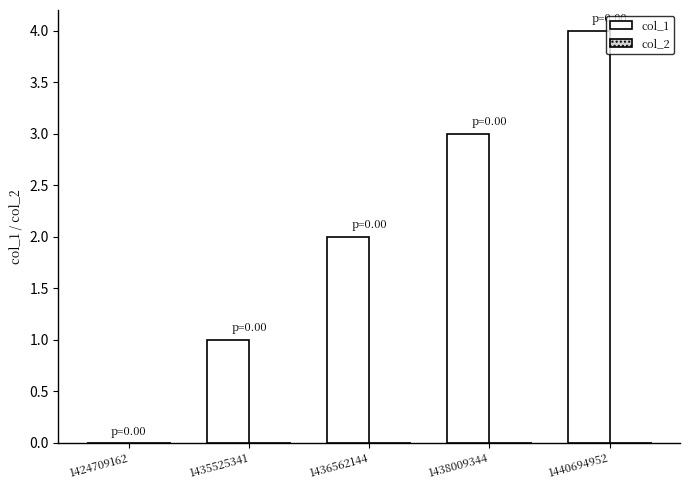

Which has a higher value, 1440694952 or 1435525341?

1440694952